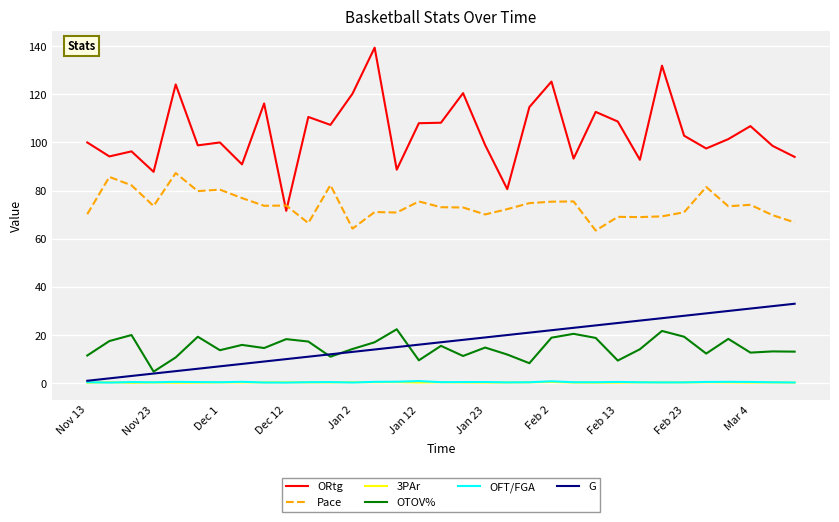

What is the lowest value of the ORtg series?

71.6